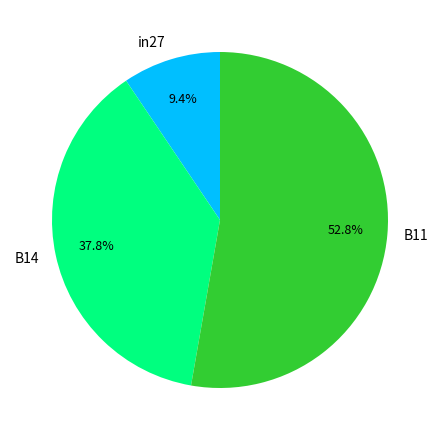

To the nearest percent, what is the difference between the largest and smallest slice percentages?

43%